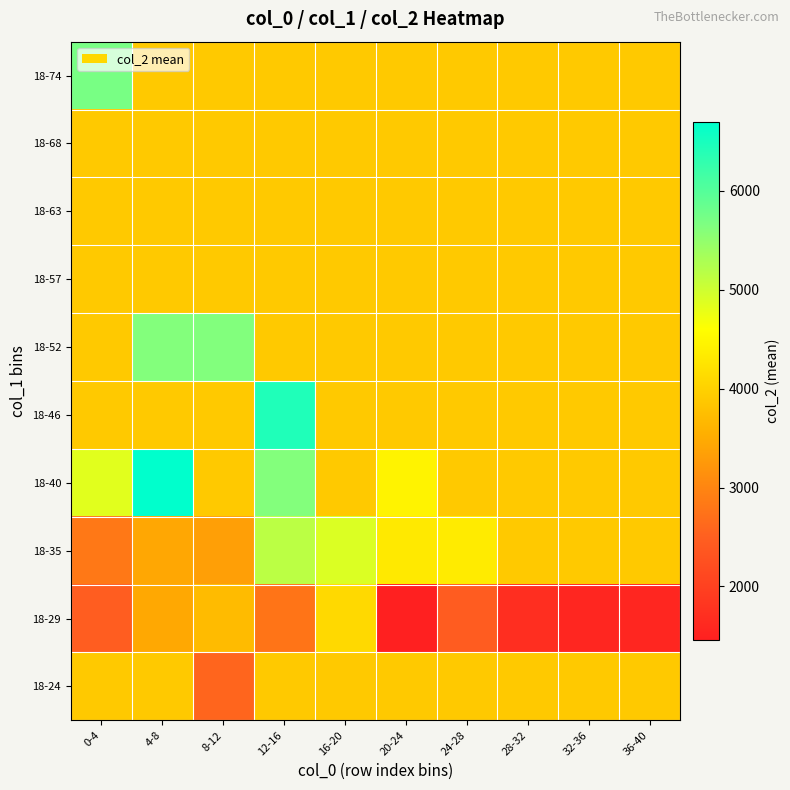

What is the maximum value shown in the chart?

6698.0